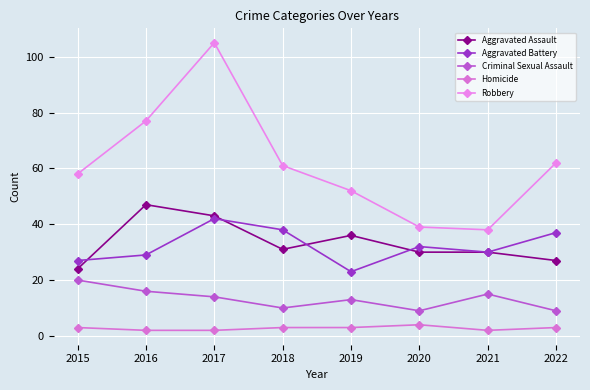

How many lines are shown in the chart?

5